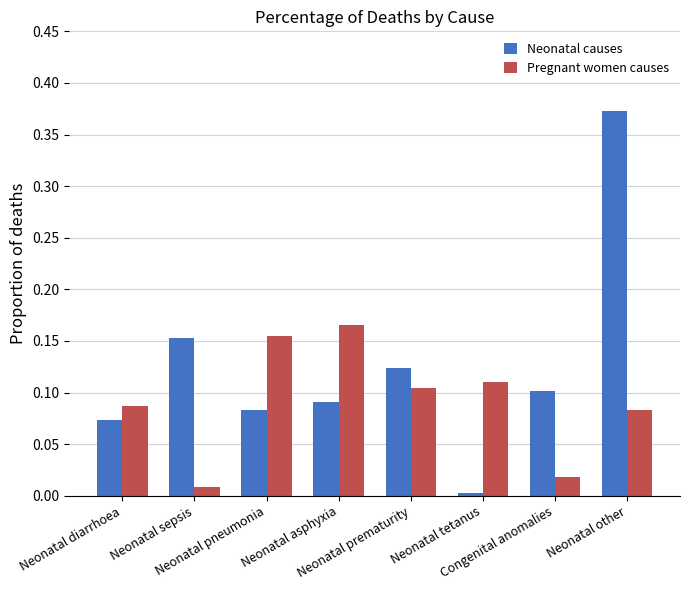

Which series has the widest spread of values?

Neonatal causes